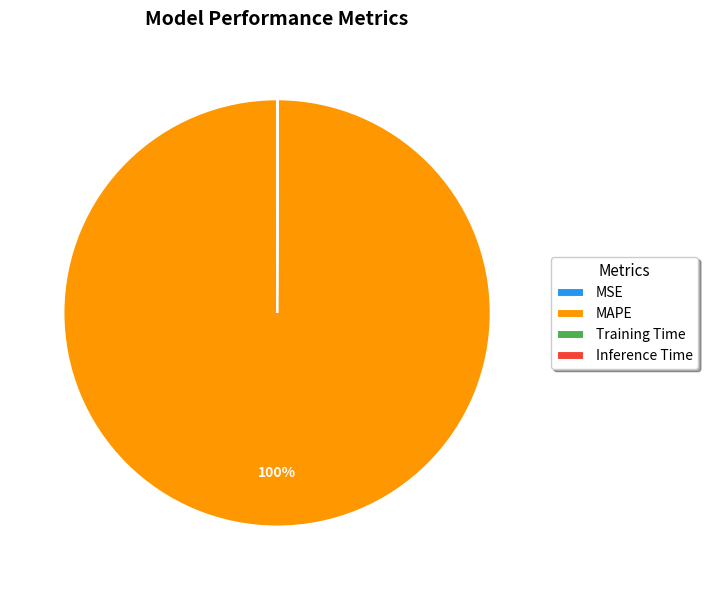

Is it true that MAPE is 100% of the pie?

True